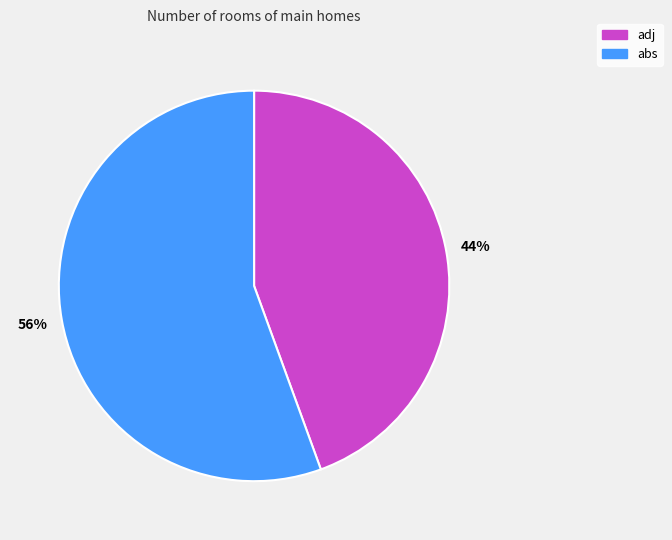

How many segments does this pie chart have?

2